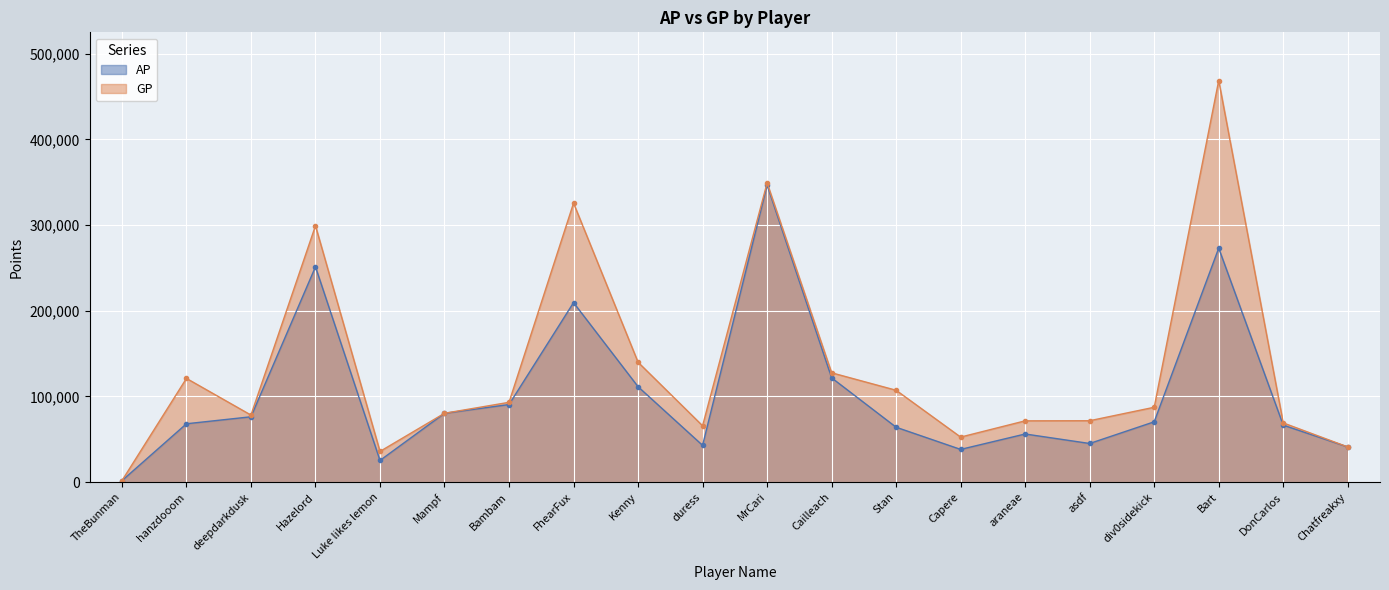

At which category does AP reach its first local peak?

Hazelord